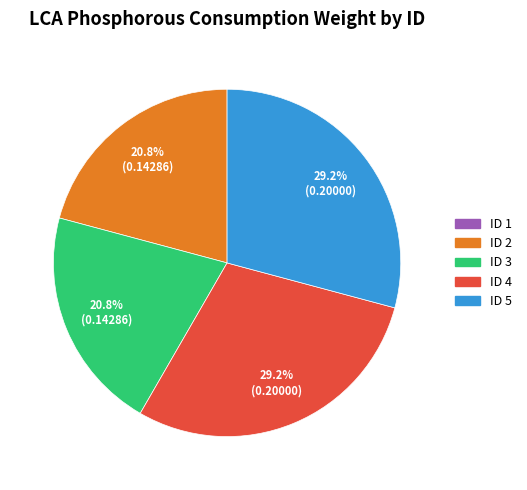

Between ID 2 and ID 5, which is larger?

ID 5